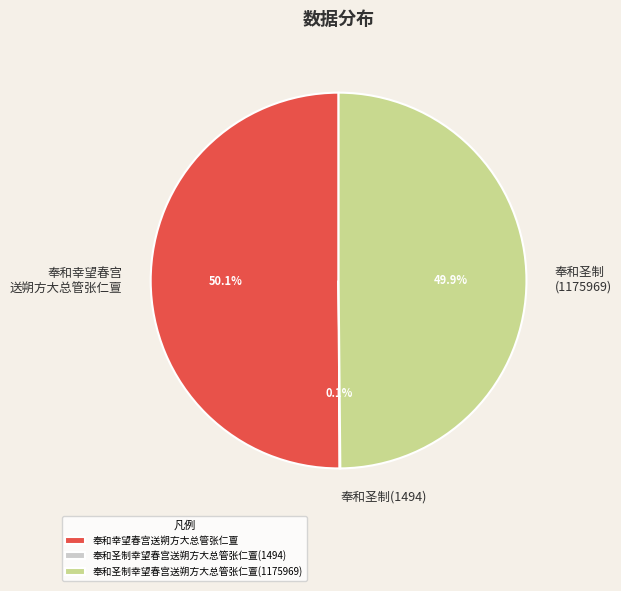

To the nearest percent, what is the average slice percentage?

33%